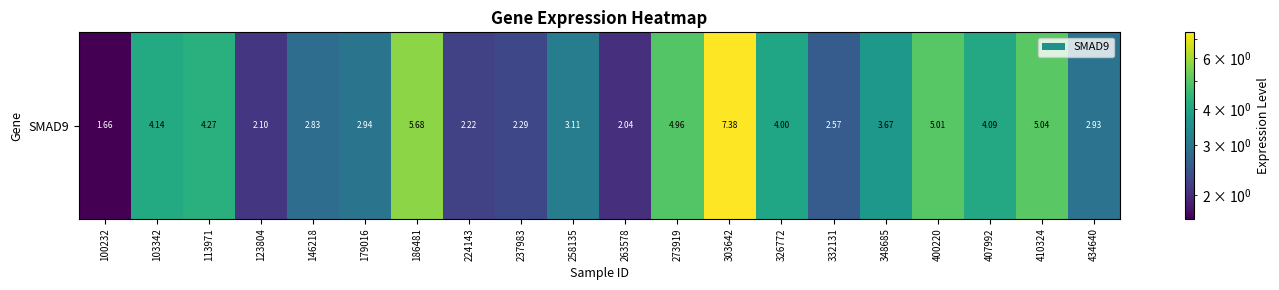

How many data points are less than 3?

9